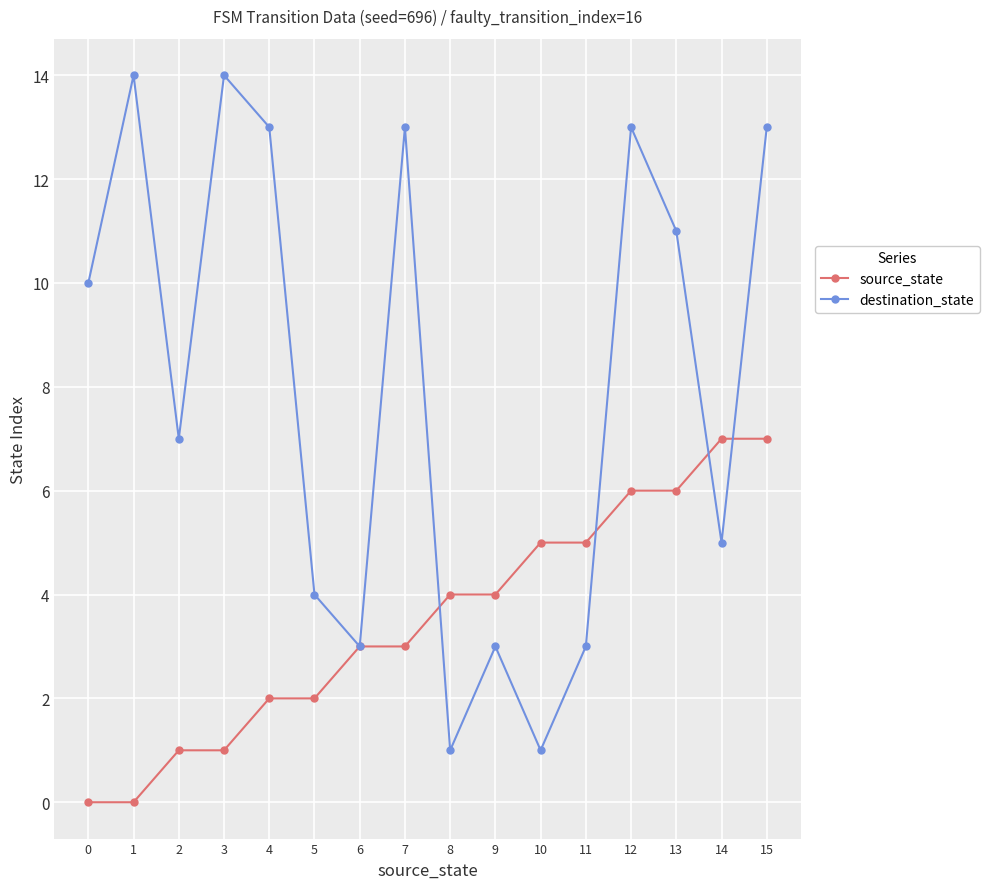

What is the approximate value of source_state at 15?

7